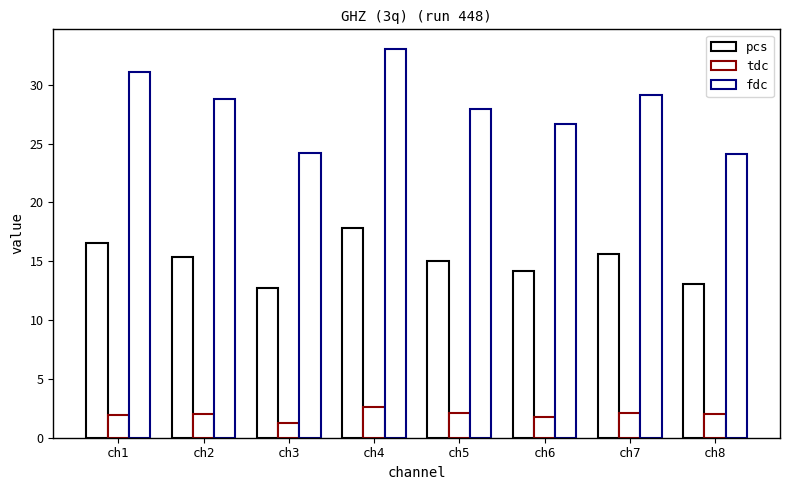

Reading left to right, what are all the values shown in this chart?

pcs: ch1=16.5	ch2=15.4	ch3=12.8	ch4=17.8	ch5=15.0	ch6=14.2	ch7=15.6	ch8=13.1
tdc: ch1=1.9	ch2=2.0	ch3=1.3	ch4=2.6	ch5=2.1	ch6=1.7	ch7=2.1	ch8=2.0
fdc: ch1=31.1	ch2=28.8	ch3=24.2	ch4=33.1	ch5=27.9	ch6=26.7	ch7=29.1	ch8=24.2